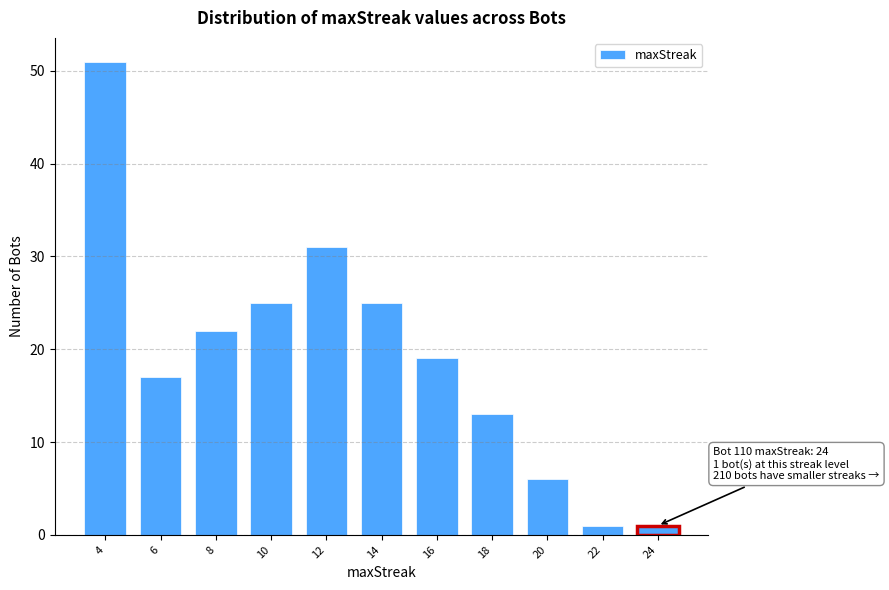

Reading left to right, extract all data points from this chart.

4=51	6=17	8=22	10=25	12=31	14=25	16=19	18=13	20=6	22=1	24=1